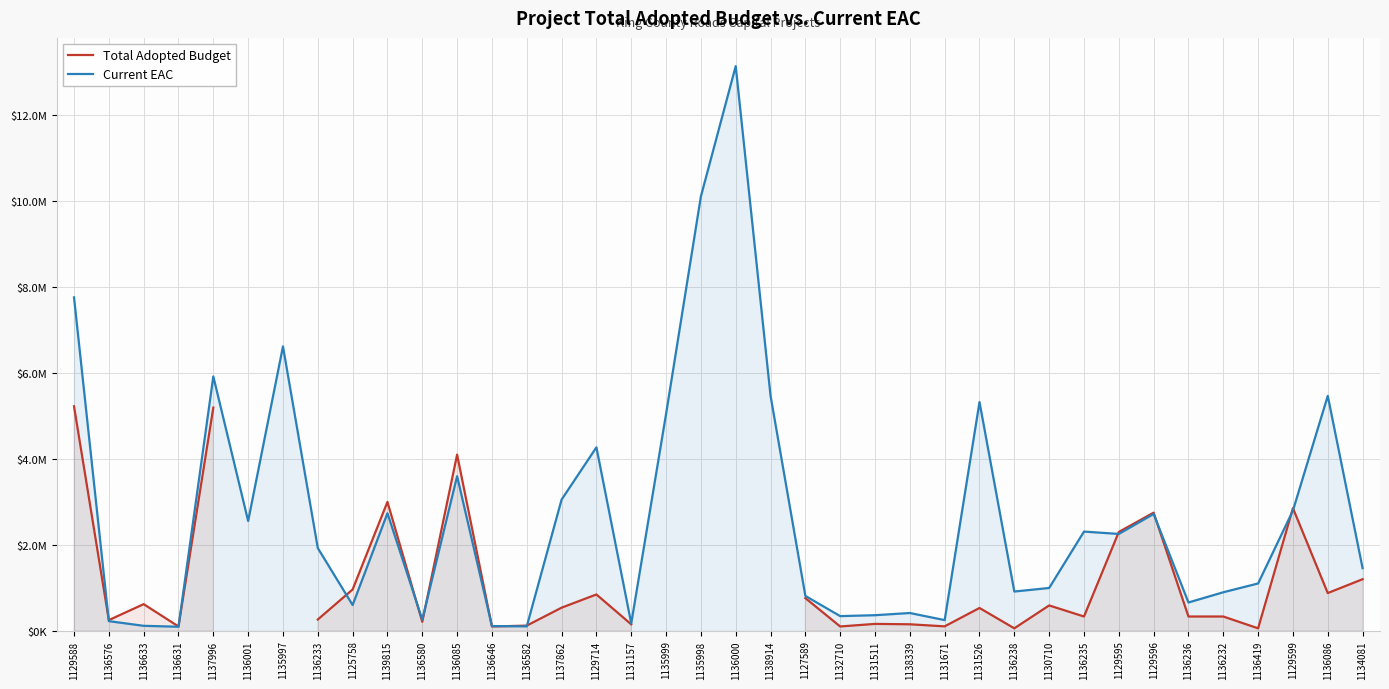

True or false: Total Adopted Budget and Current EAC cross at least once.

True